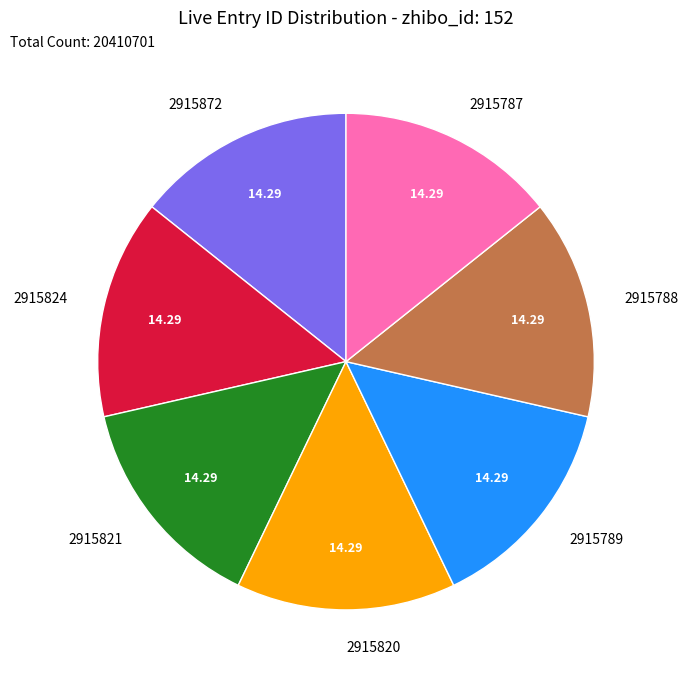

True or false: 2915788 accounts for 9% of the total.

False